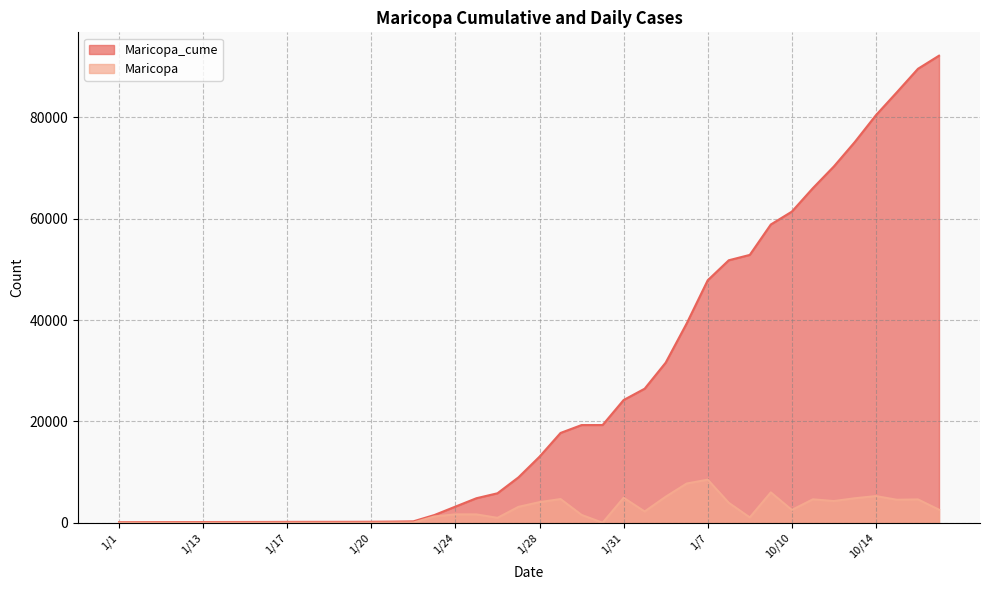

How many distinct data groups are displayed?

2